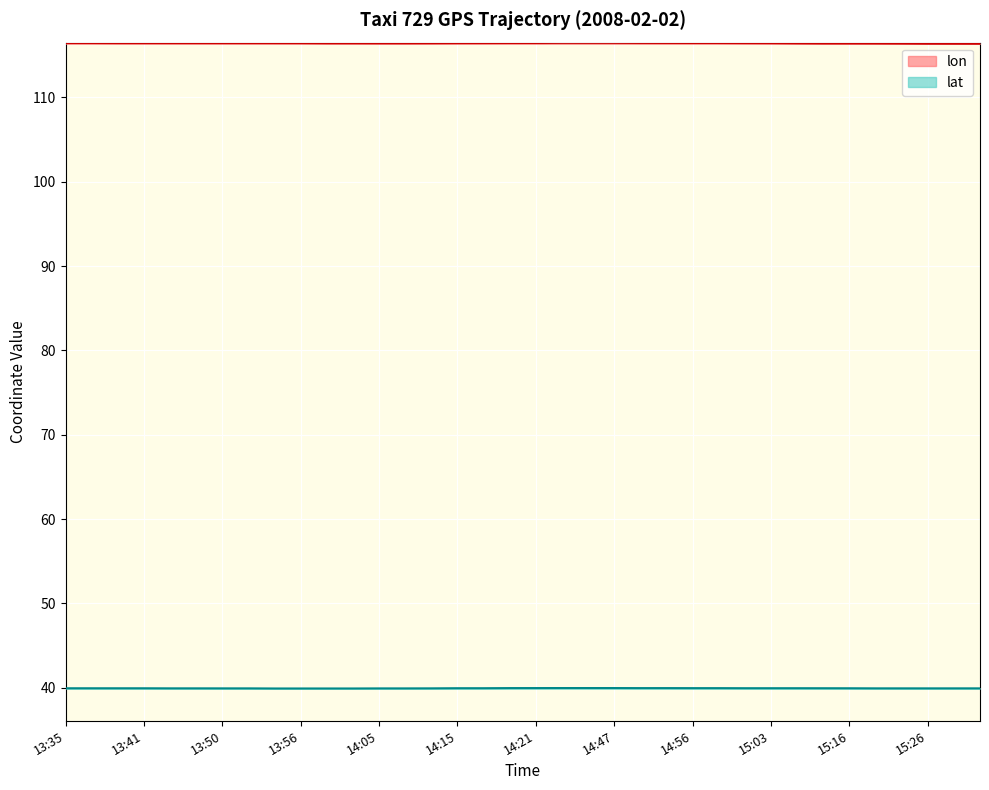

What is the value of the lat point at the 36th from the left?

39.9